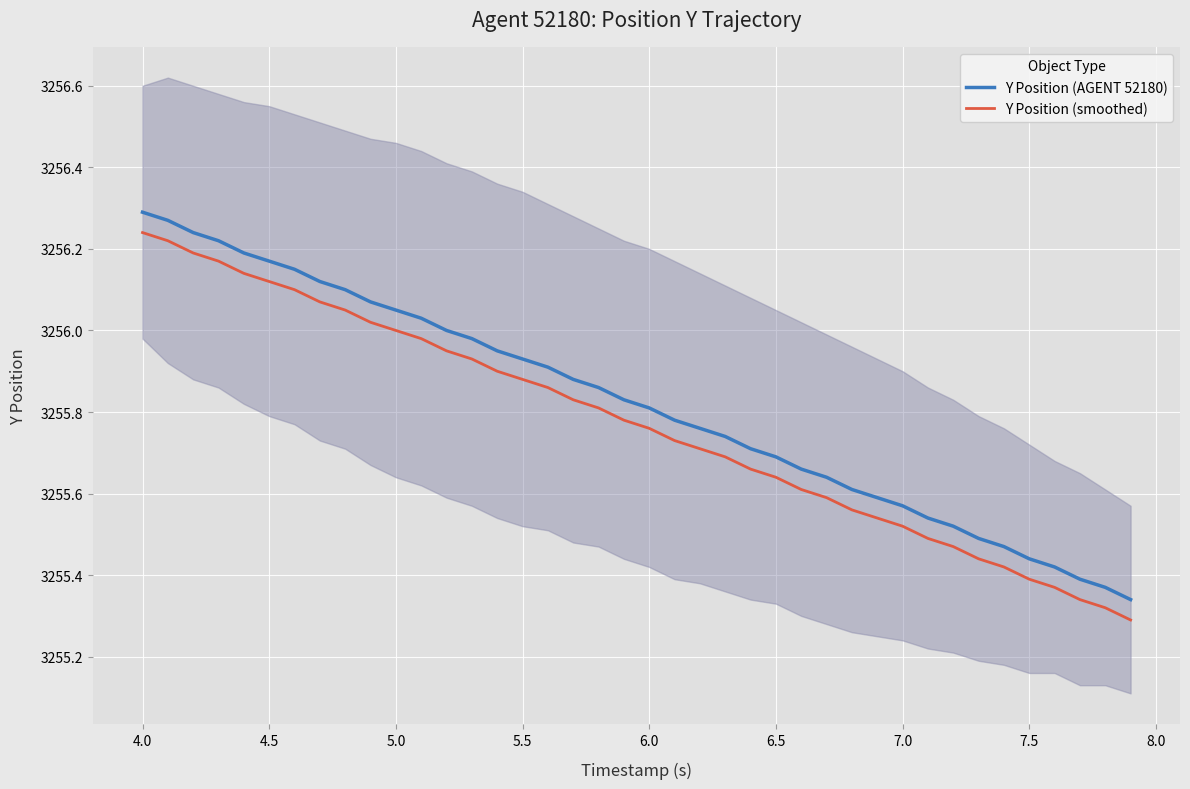

True or false: Y Position (AGENT 52180) has more than 1 interior local peaks.

False